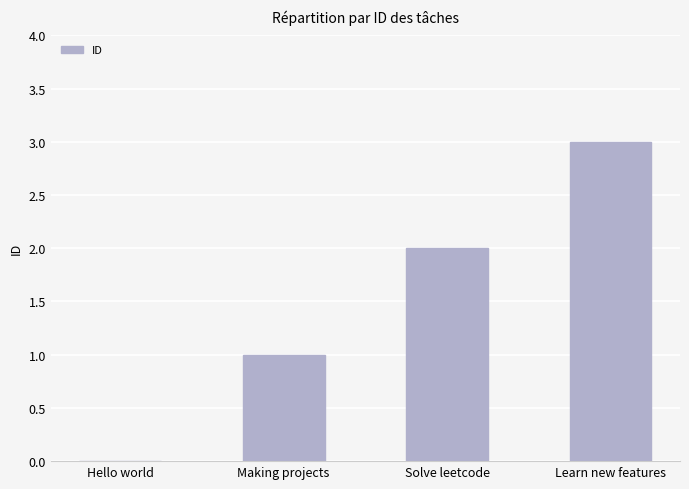

How many values are between 1 and 3?

3